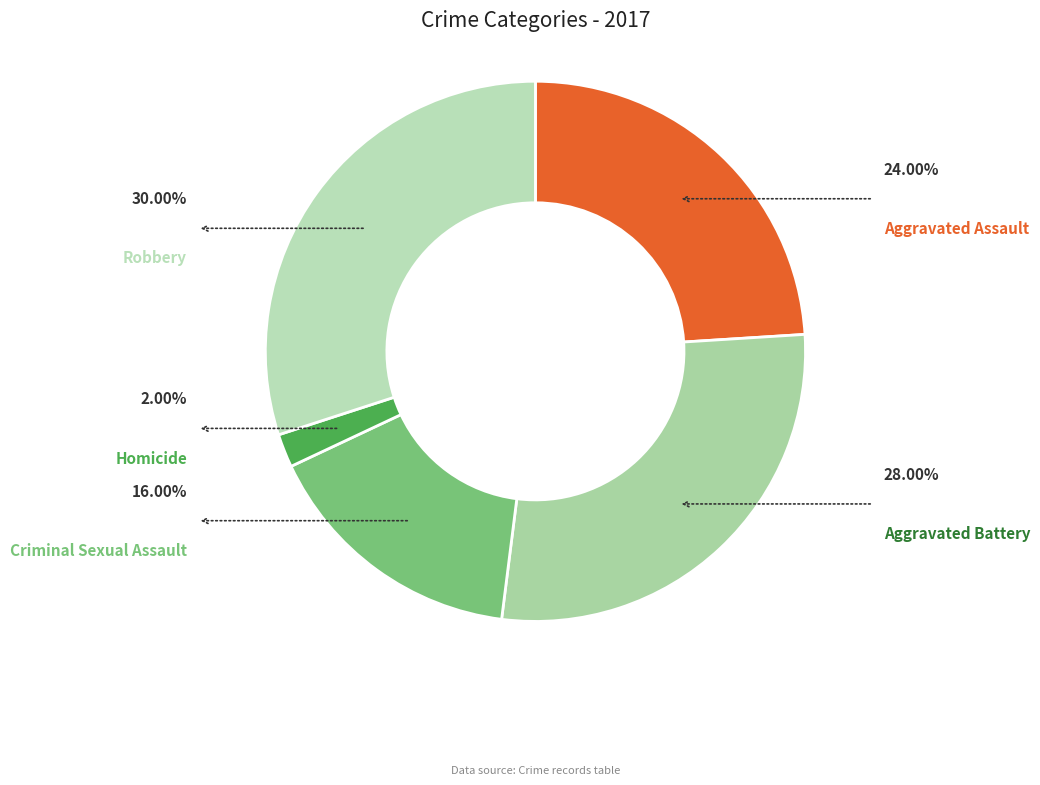

To the nearest percent, what portion does Robbery represent?

30%